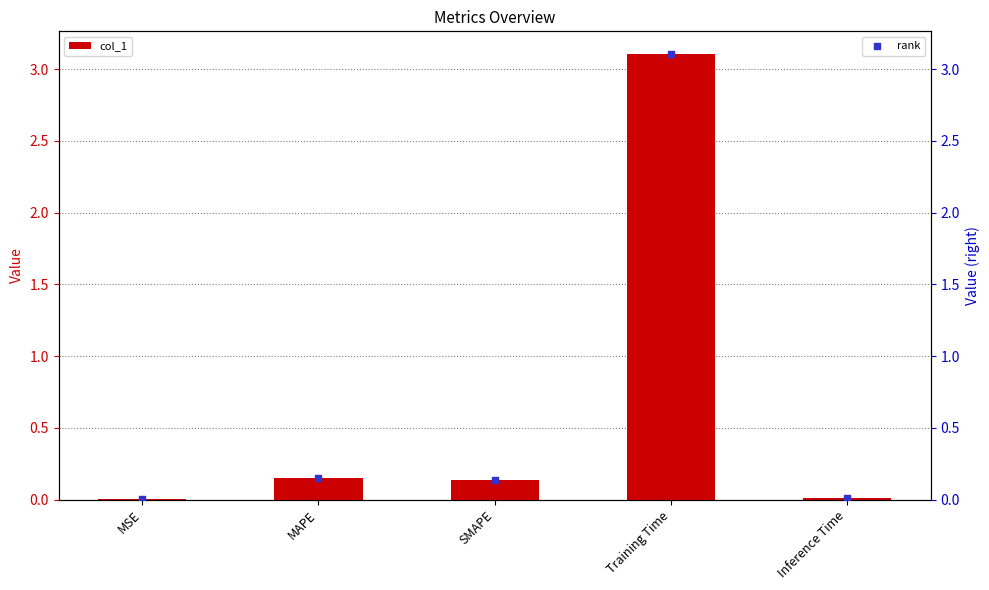

What are all the series names shown in the legend?

col_1, rank